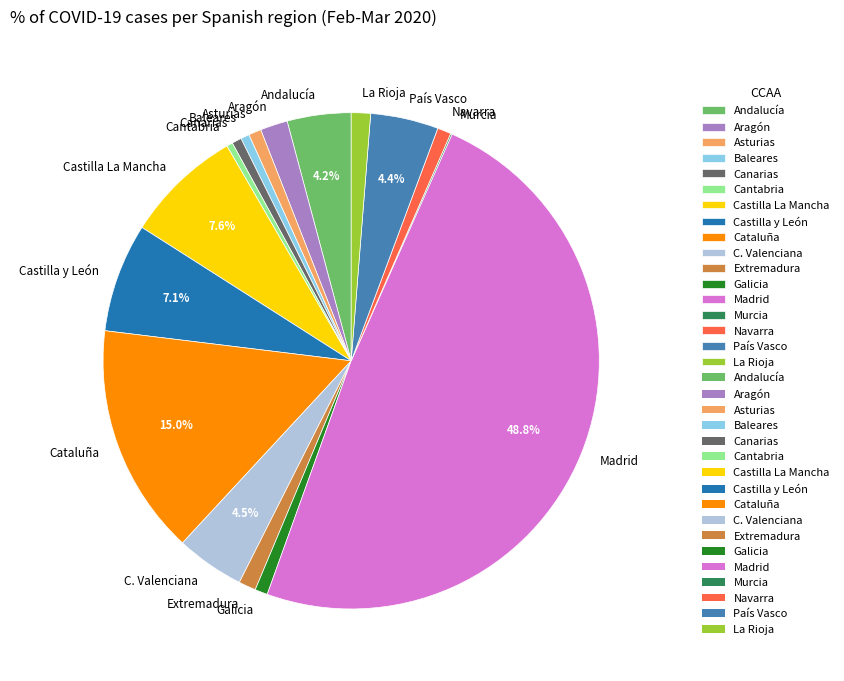

Which has a higher value, Canarias or C. Valenciana?

C. Valenciana